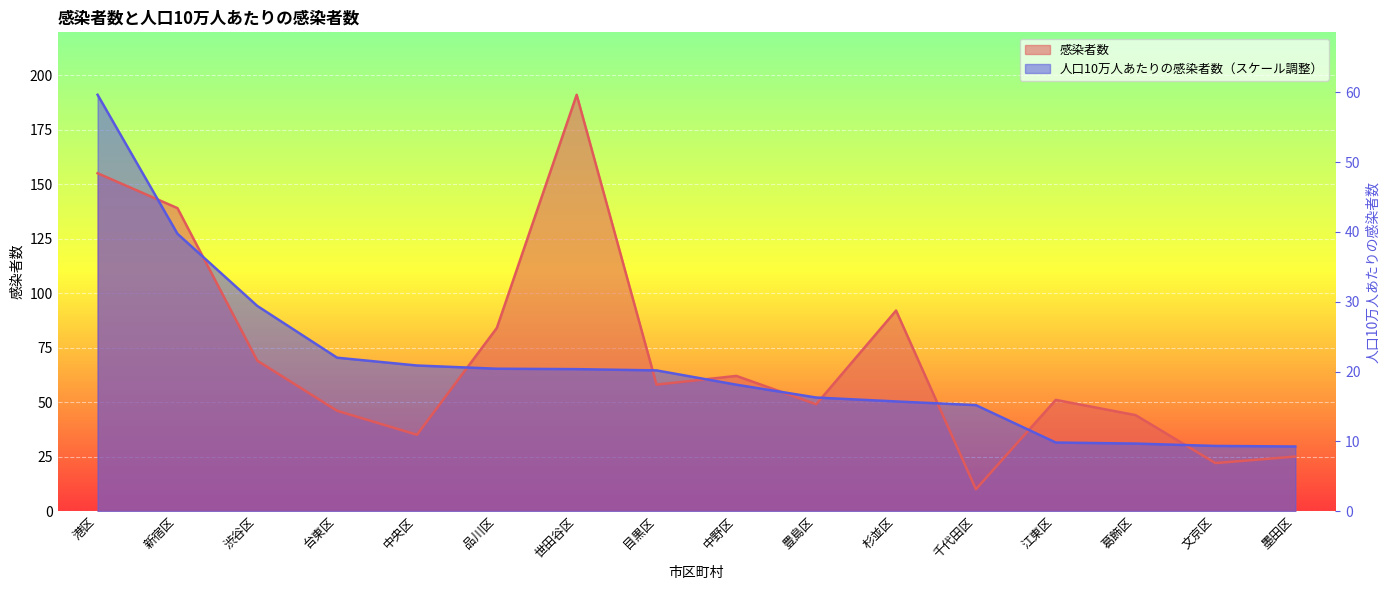

What are all the series names shown in the legend?

感染者数, 人口10万人あたりの感染者数